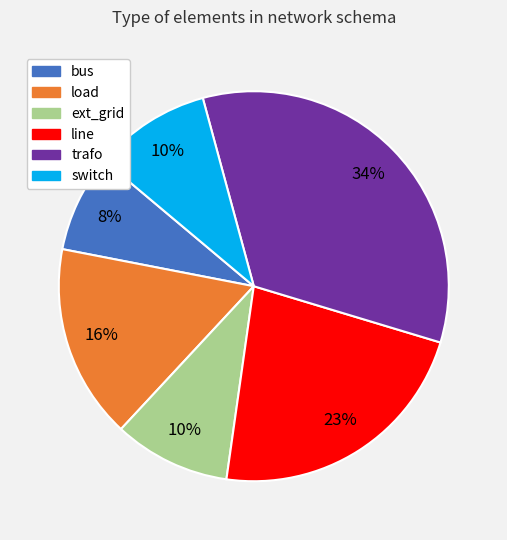

To the nearest percent, what percentage of the pie is bus?

8%